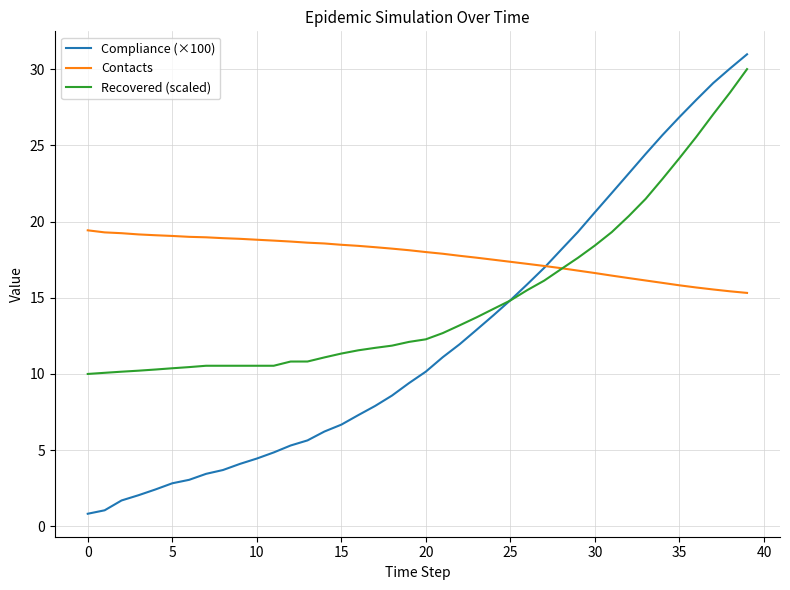

How many lines are shown in the chart?

3